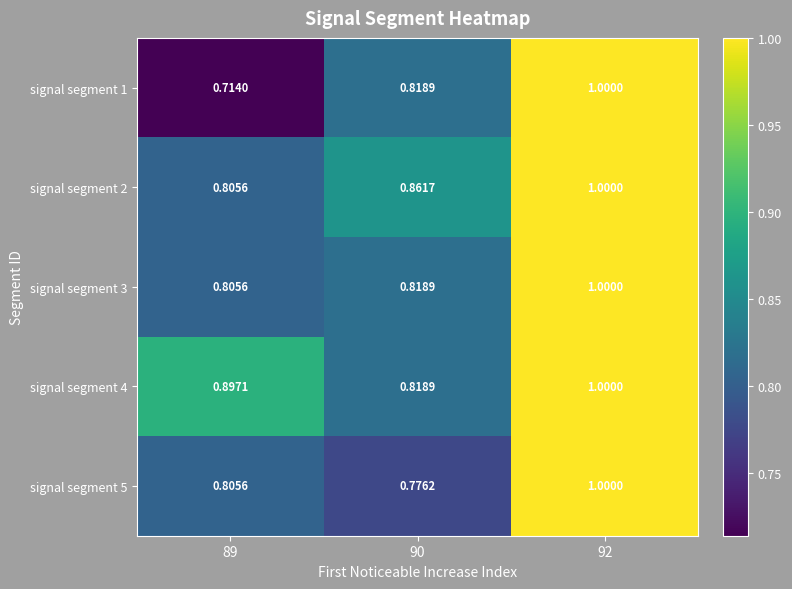

Which label corresponds to the smallest value in the chart?

89